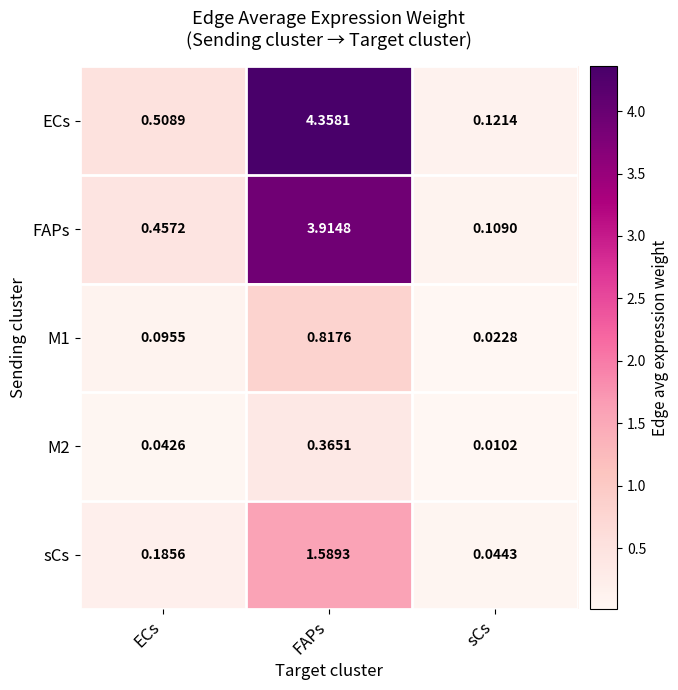

Which category has the highest value in the M1 series?

FAPs